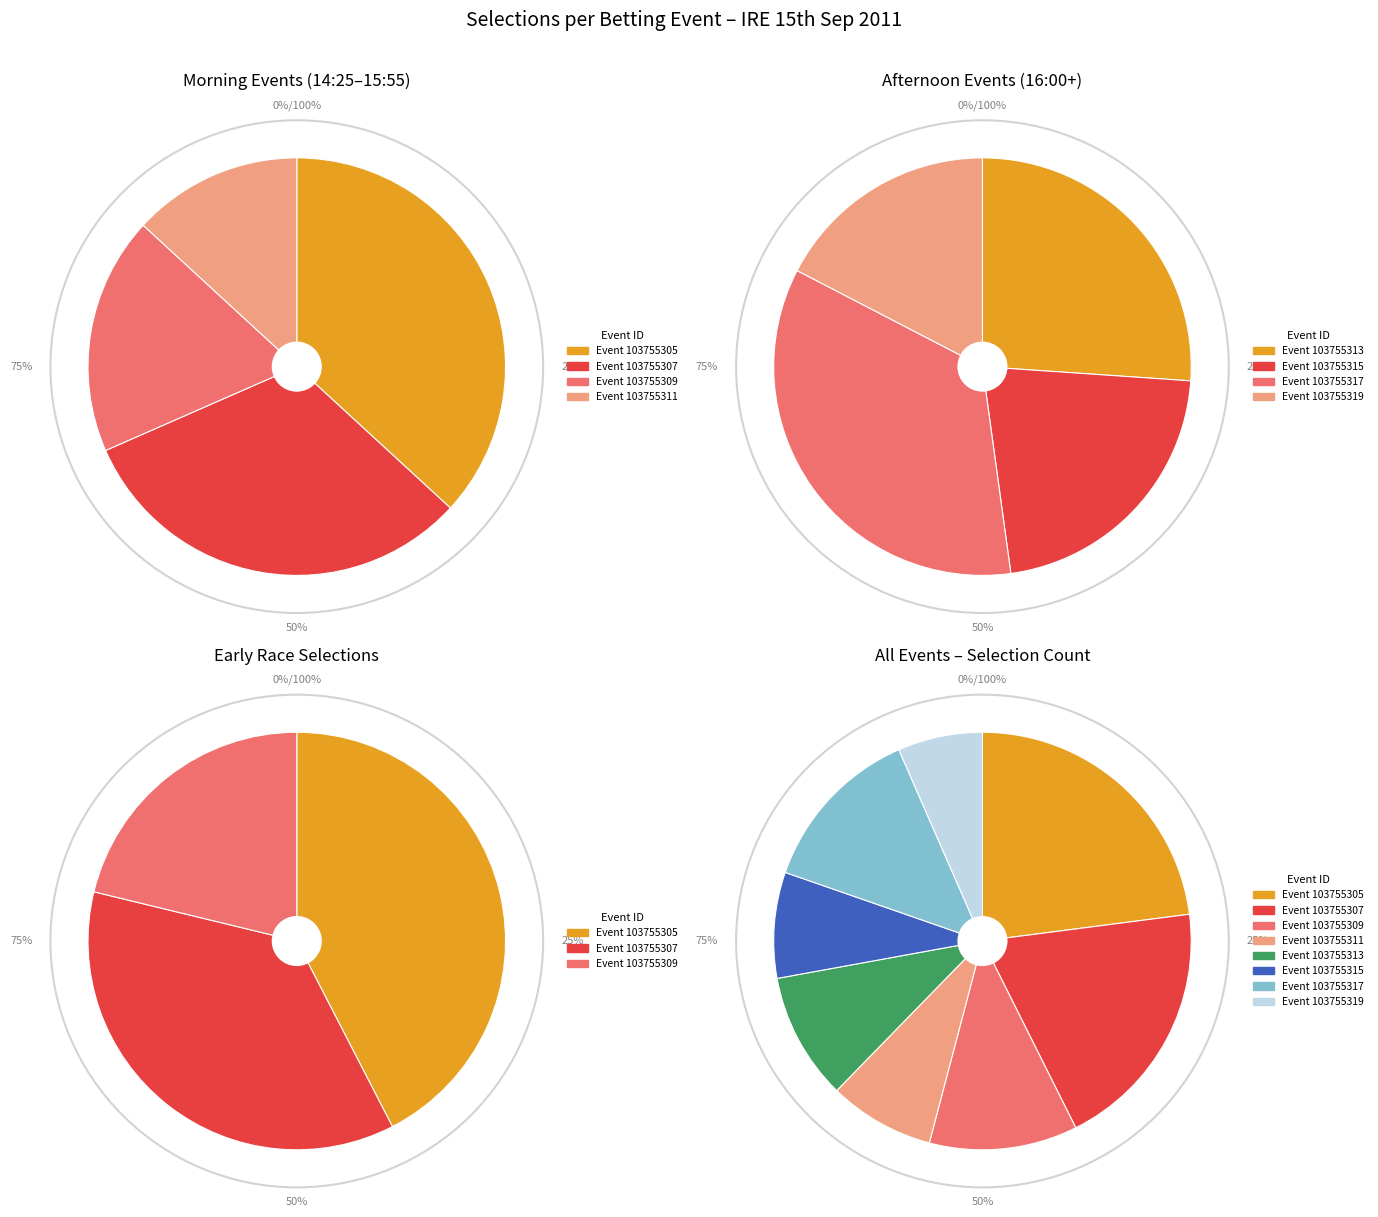

To the nearest percent, what percentage of the pie is 103755313?

10%